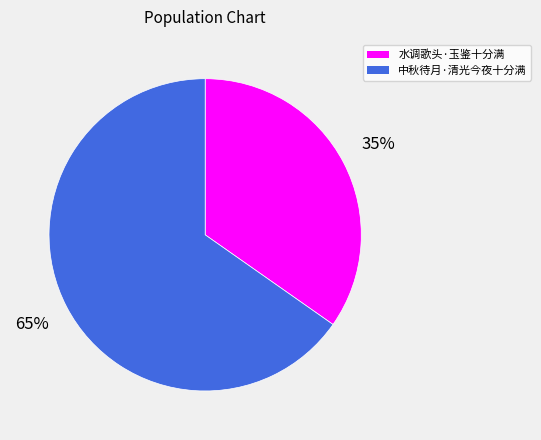

Count the number of slices in the pie.

2